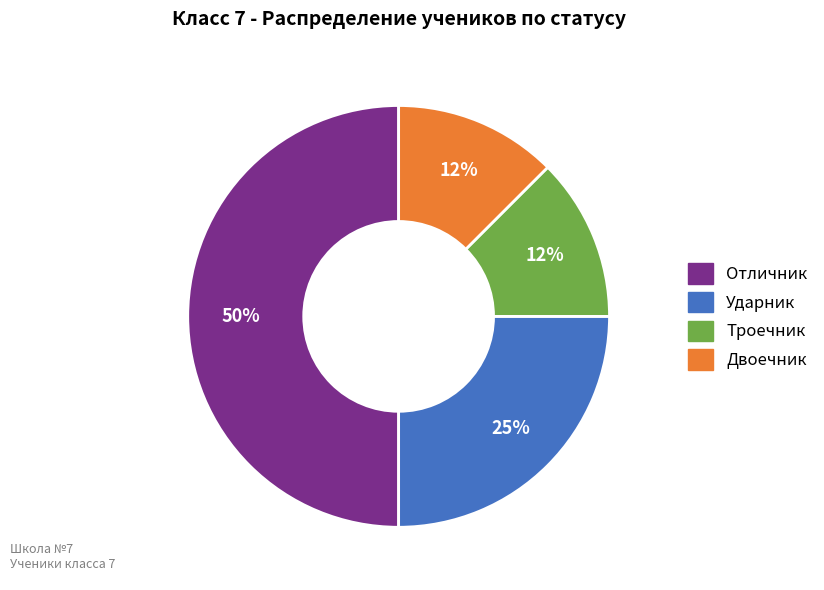

Is it true that Троечник is 12% of the pie?

True